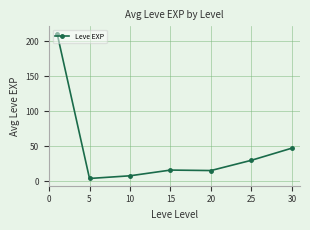

What is the maximum value shown in the chart?

210.7